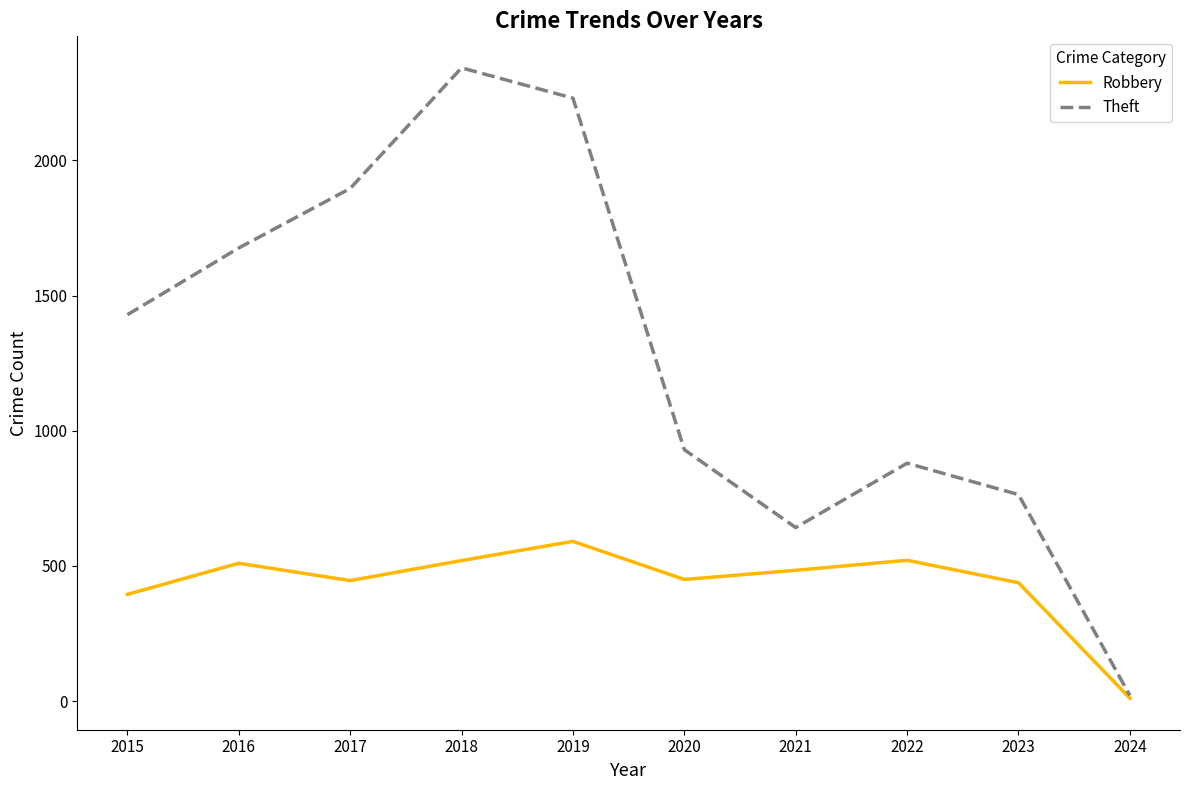

Rank the series by their maximum value, from lowest to highest.

Robbery, Theft